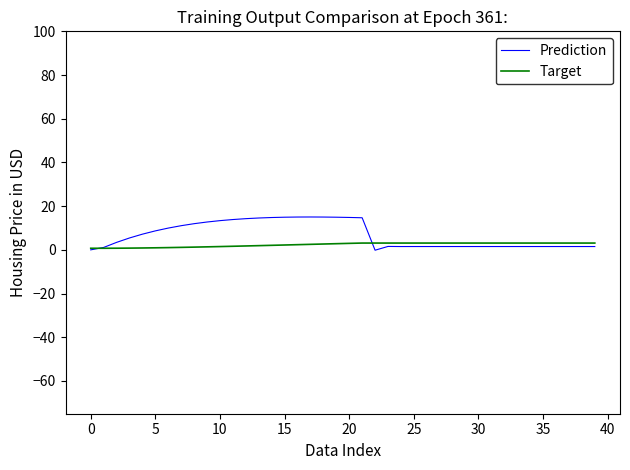

Rank the series by their maximum value, from lowest to highest.

Target, Prediction